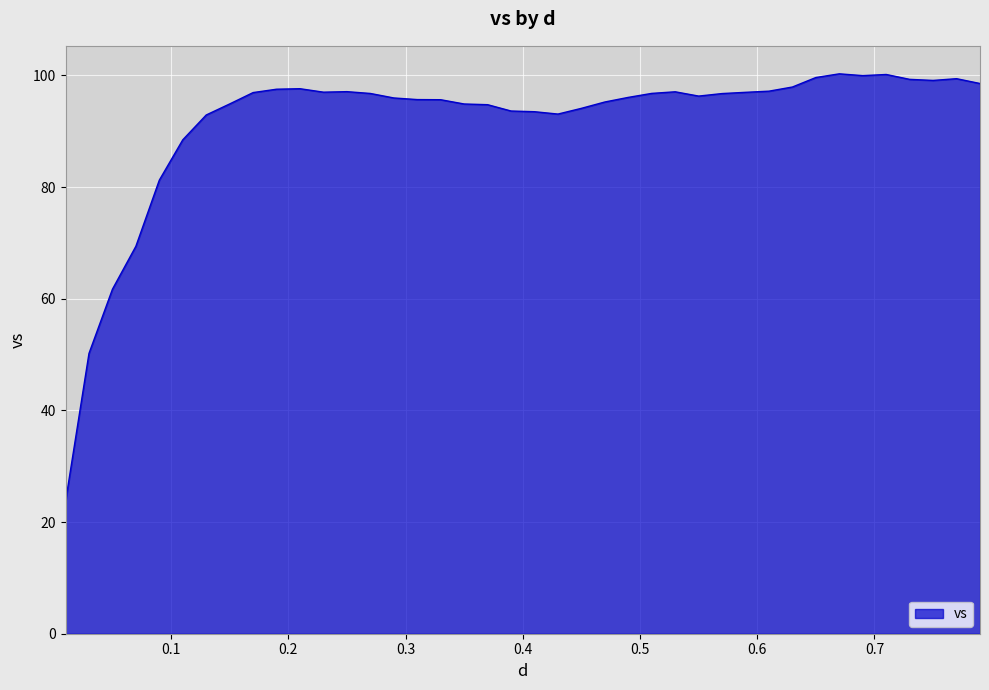

What is the smallest value displayed?

23.7